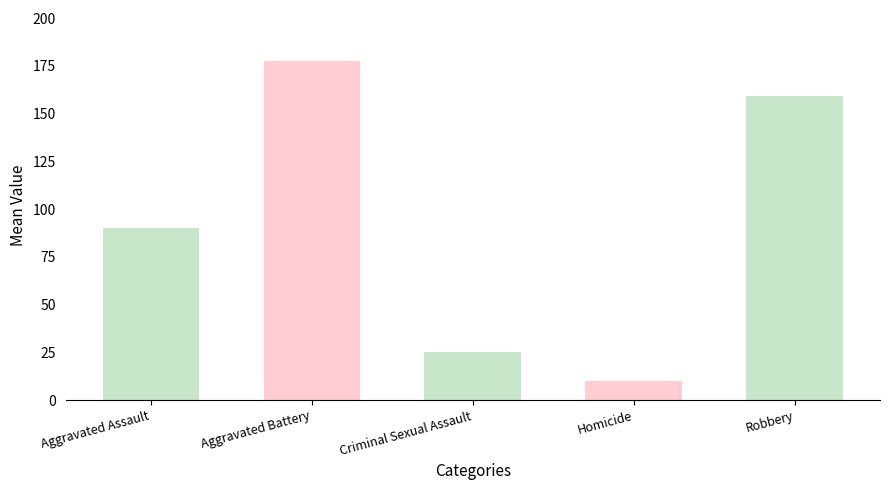

Is the value of 2016 at Aggravated Assault greater than the value of 2015 at Aggravated Battery?

No